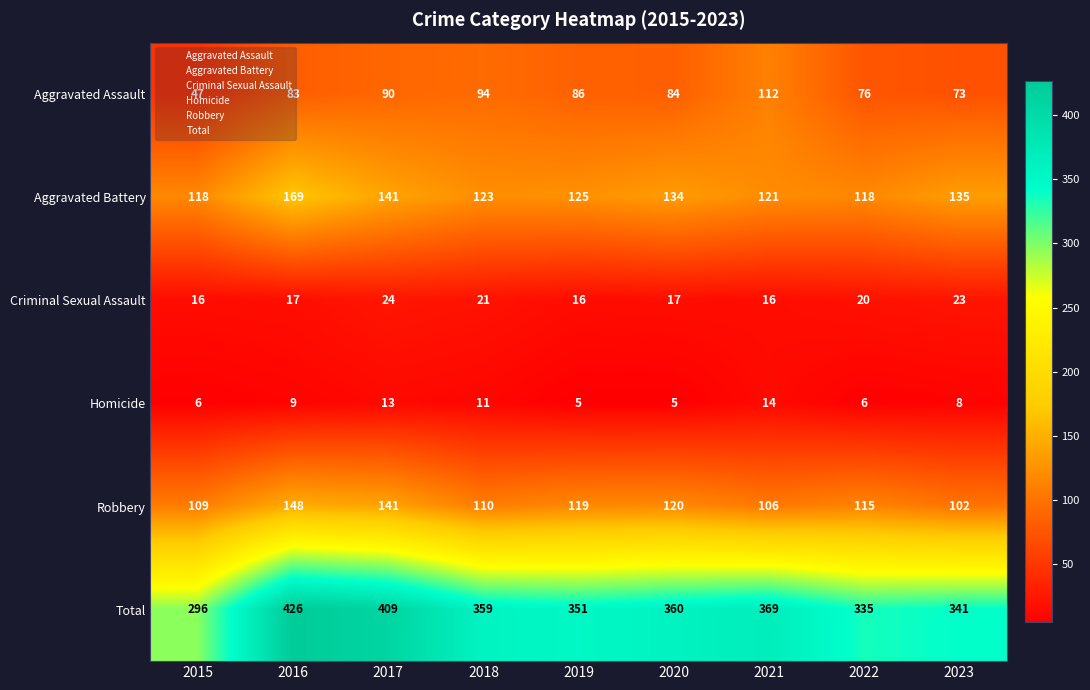

The Total series shows 641 at 2021. True or false?

False